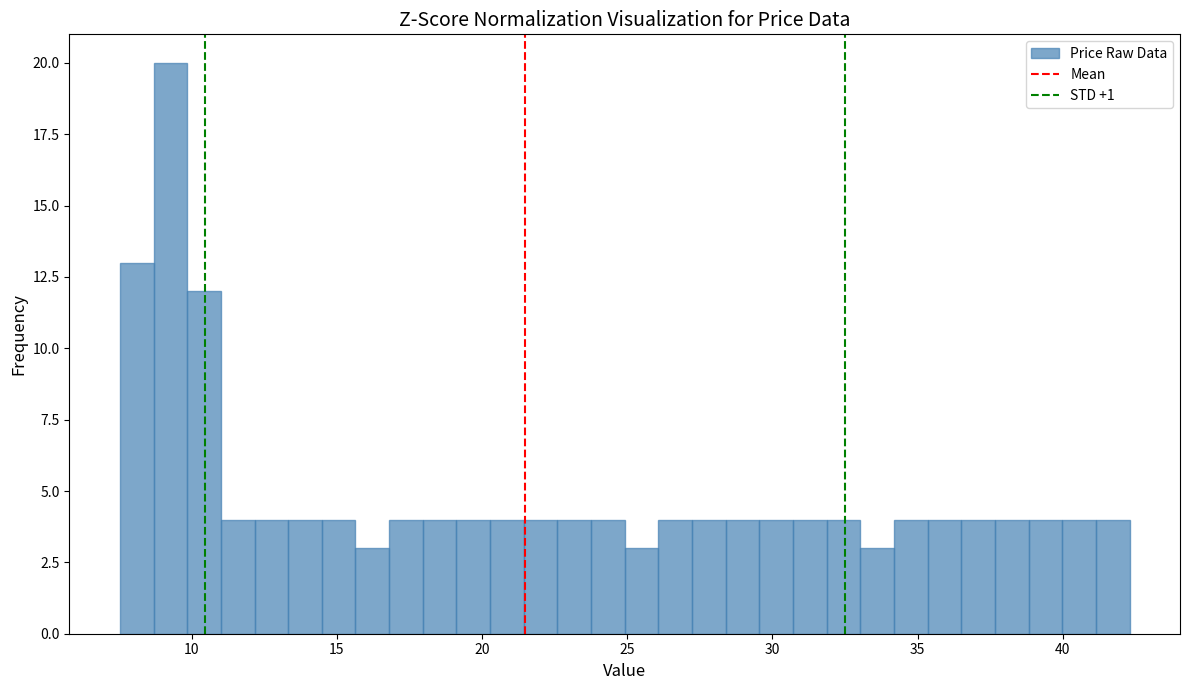

Read against the x-axis, roughly where is the centre of the tallest bar?

9.5